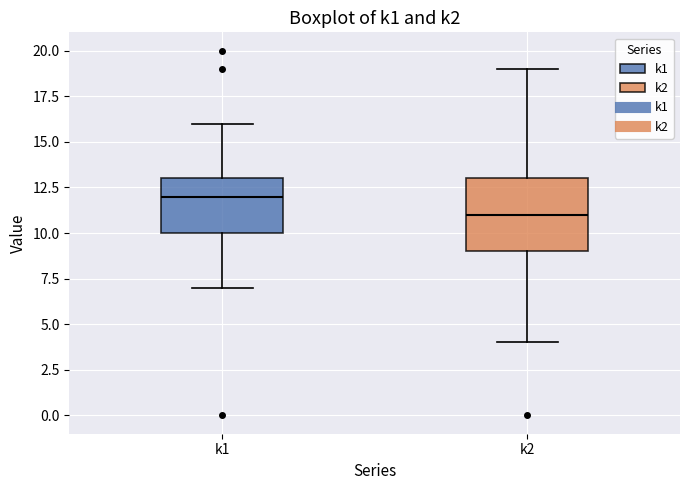

Which box's median line is the highest?

k1